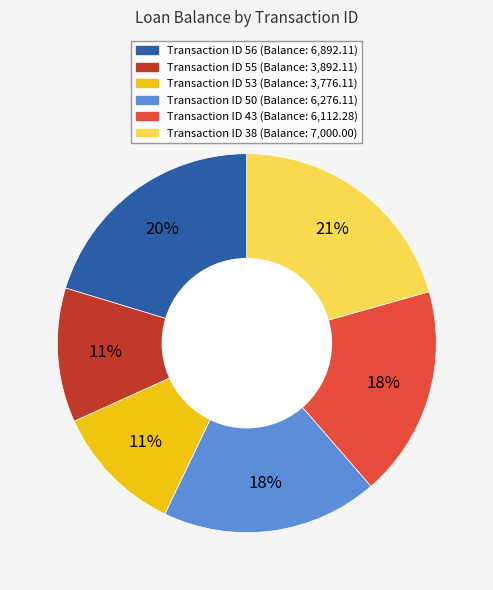

To the nearest percent, what is the average slice percentage?

17%